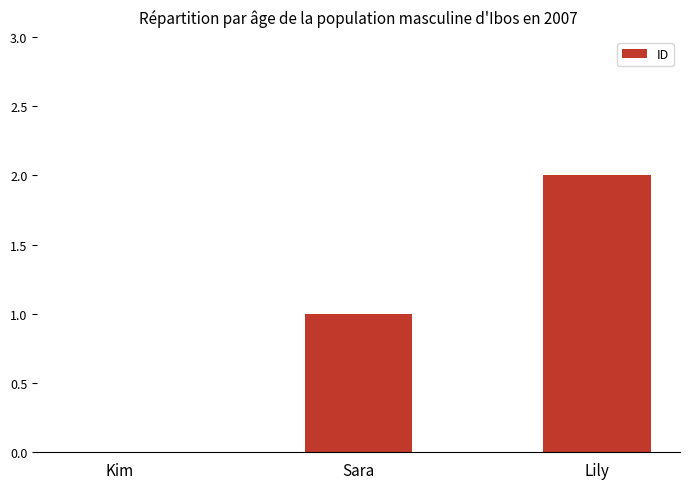

At which category does the chart reach its peak across all series?

Lily